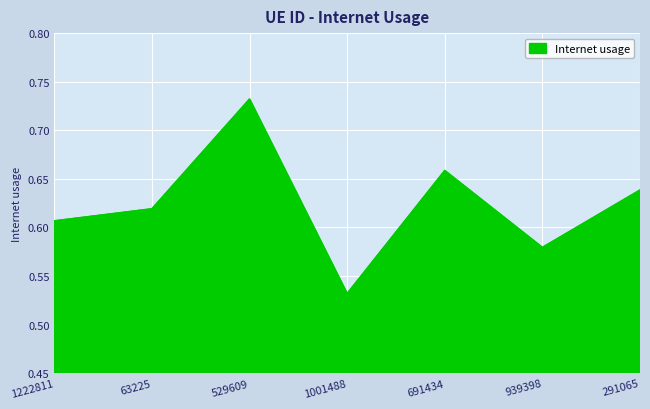

How many values are between 0 and 1?

7